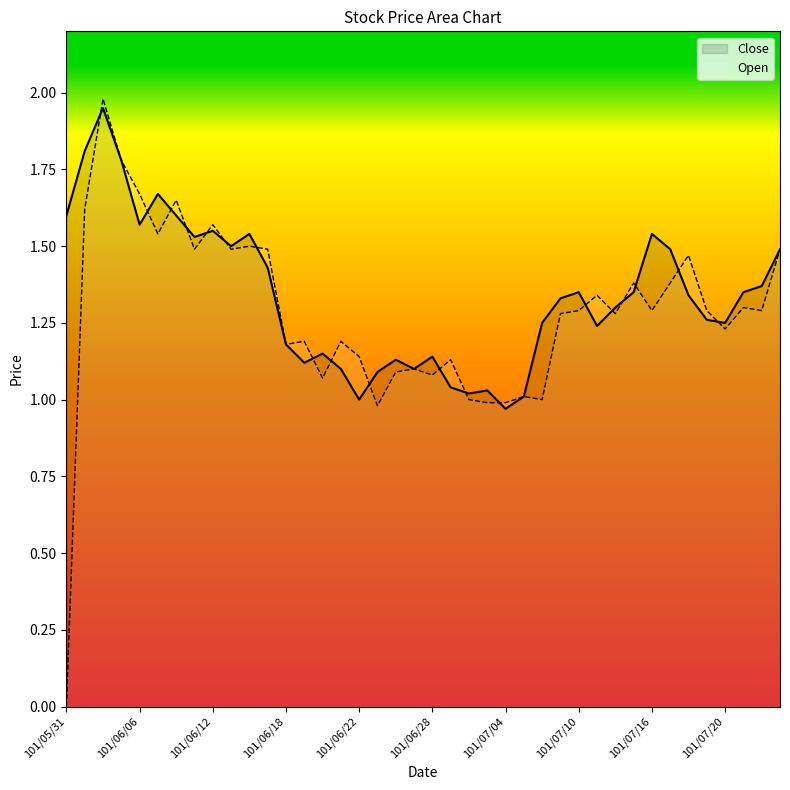

How many lines are shown in the chart?

2